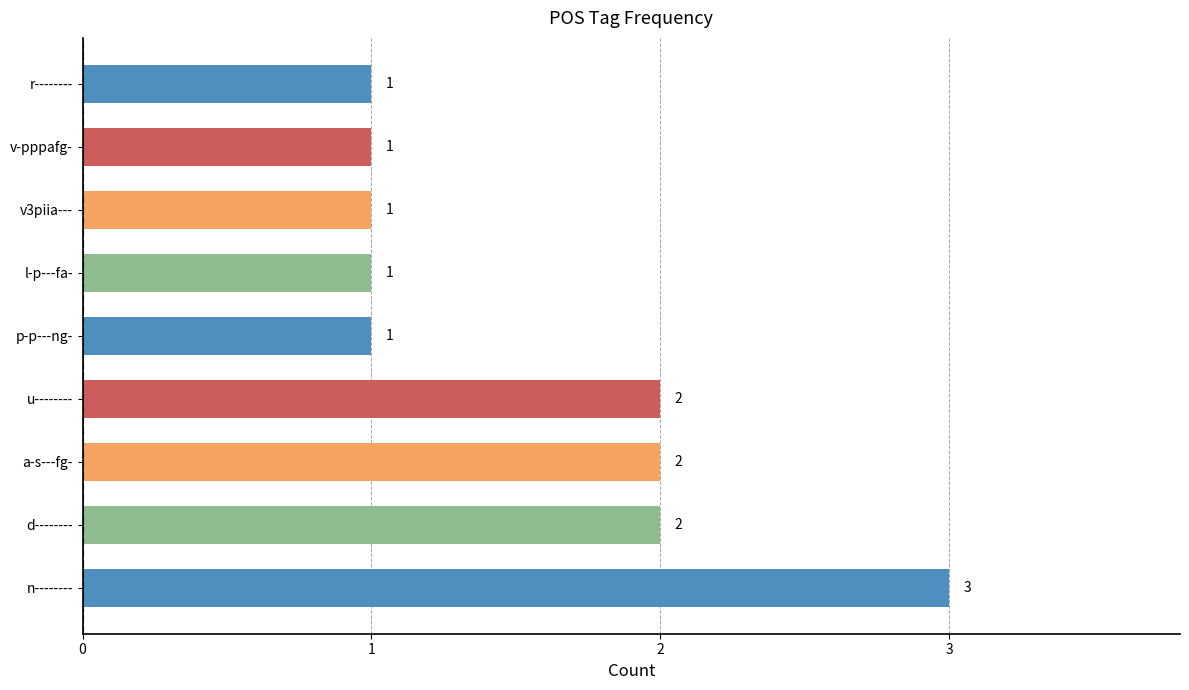

What is the smallest value displayed?

1